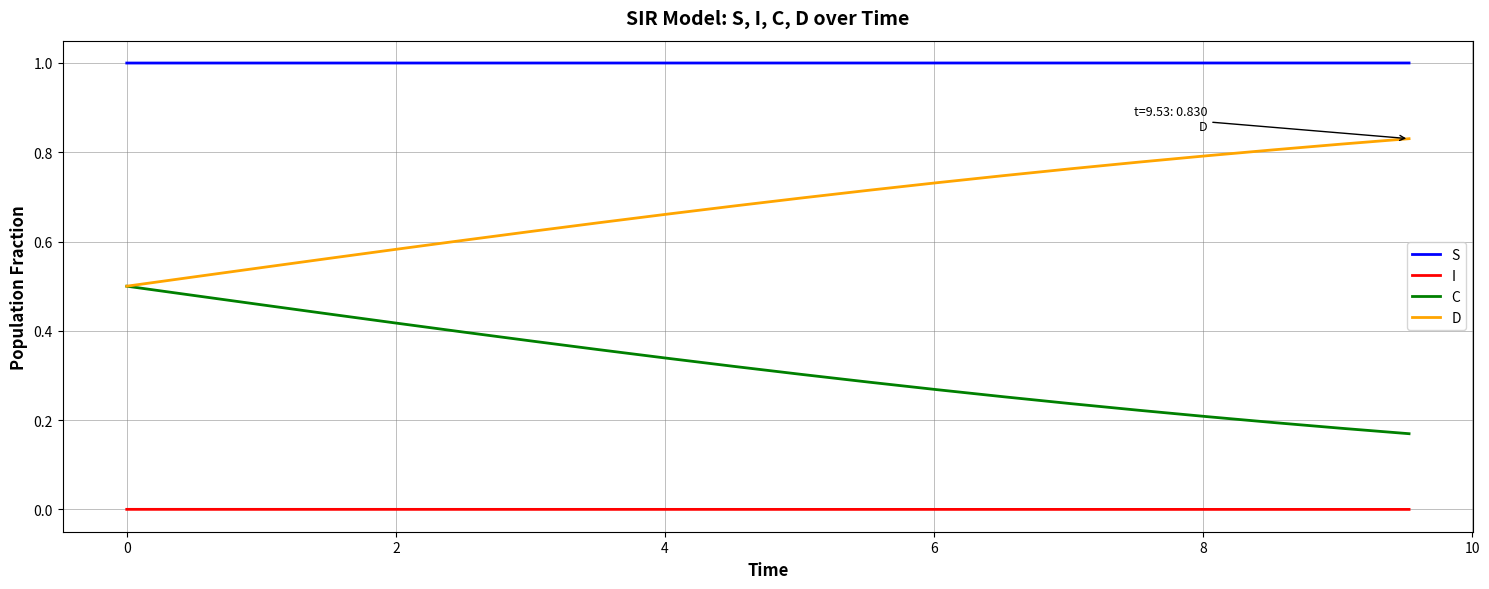

What is the minimum value for S?

1.0